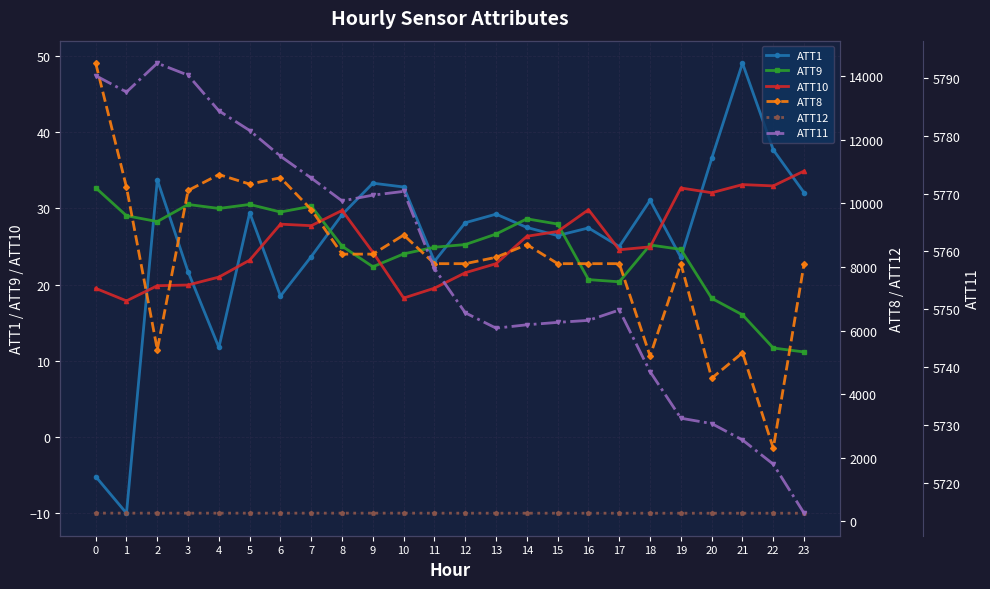

Where is the first local minimum for ATT1?

1